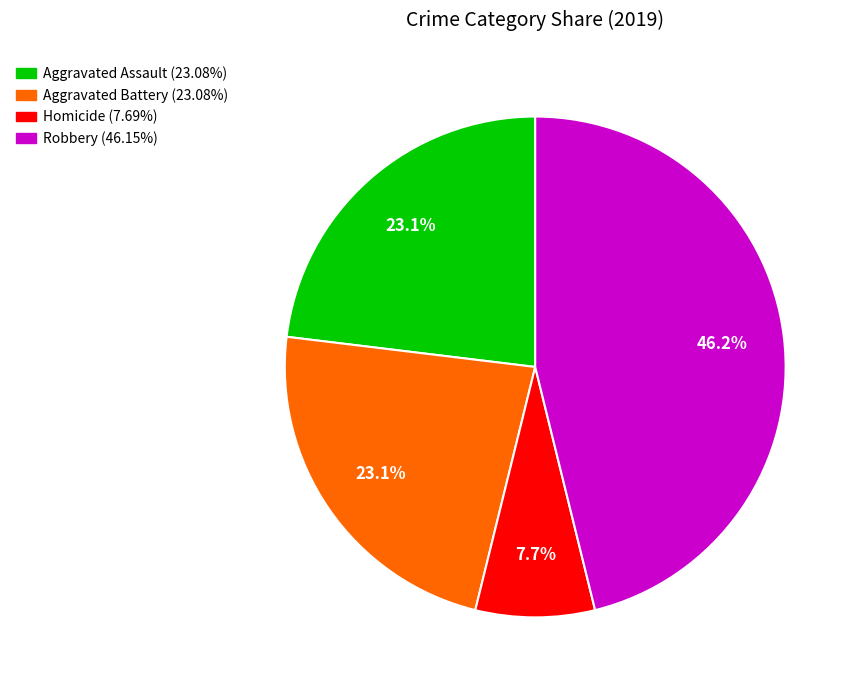

Is there any slice that represents more than half of the pie?

No